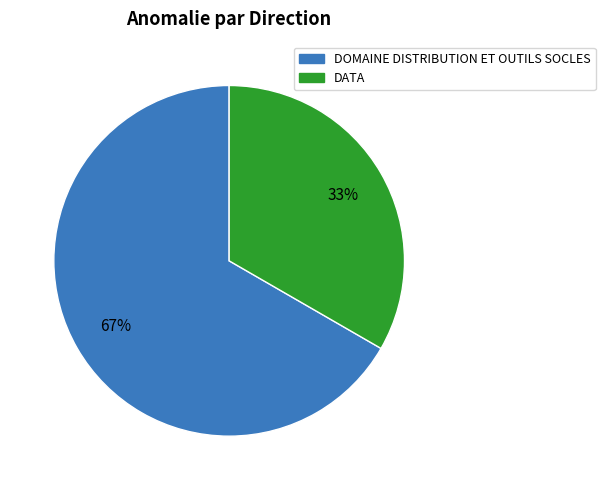

Is it true that DOMAINE DISTRIBUTION ET OUTILS SOCLES is 74% of the pie?

False